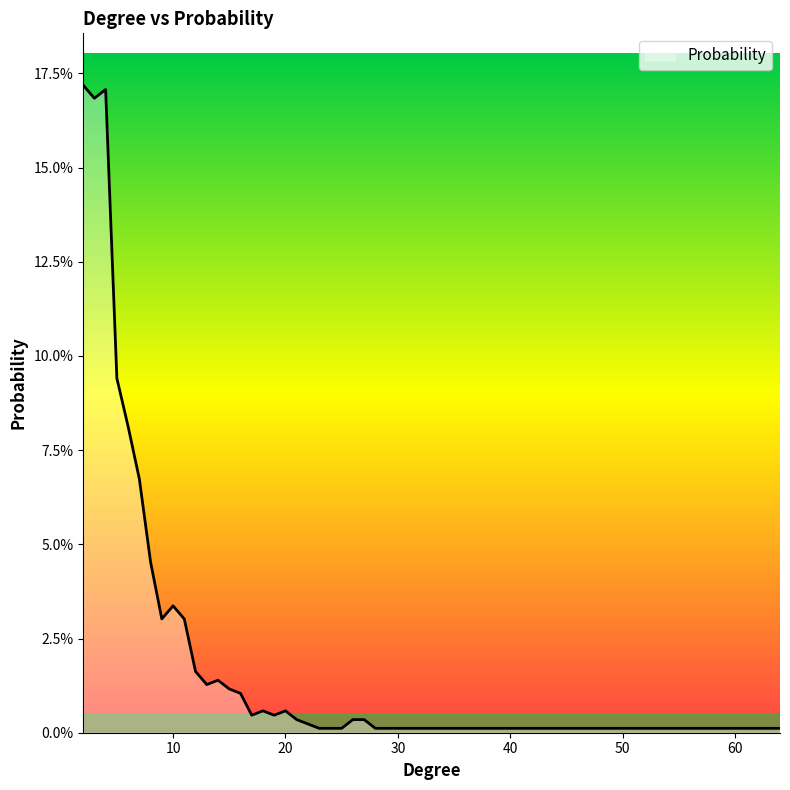

At which category does the data reach its first local peak?

4